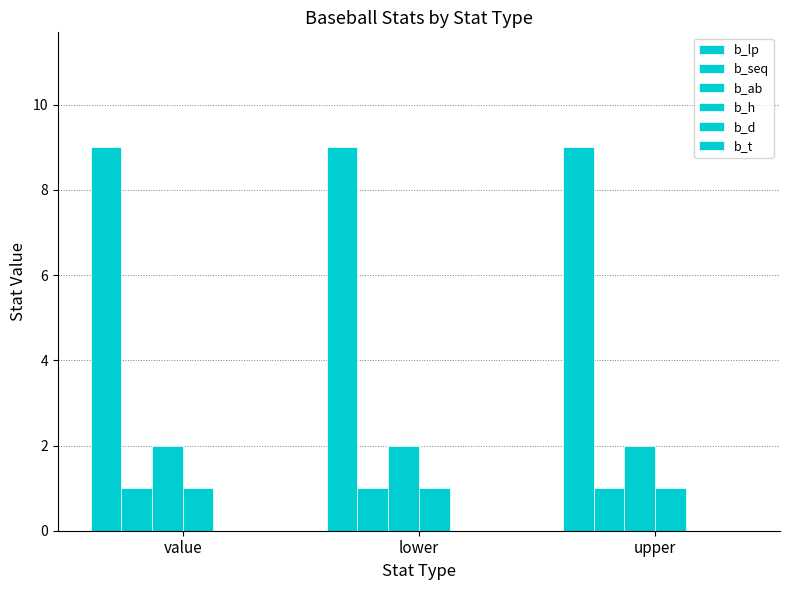

Read the b_h value at lower.

1